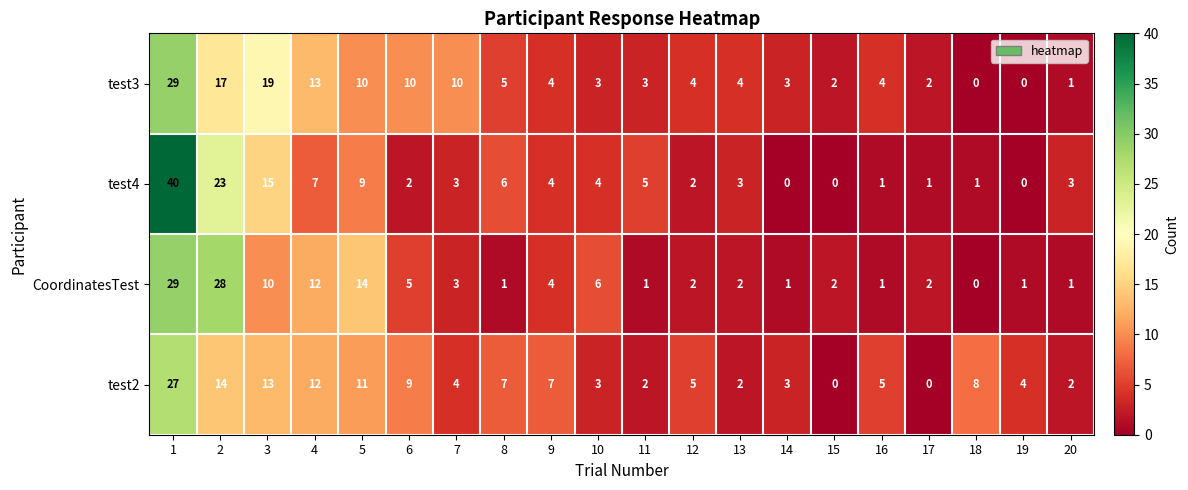

Which series has the largest total across all categories?

test3